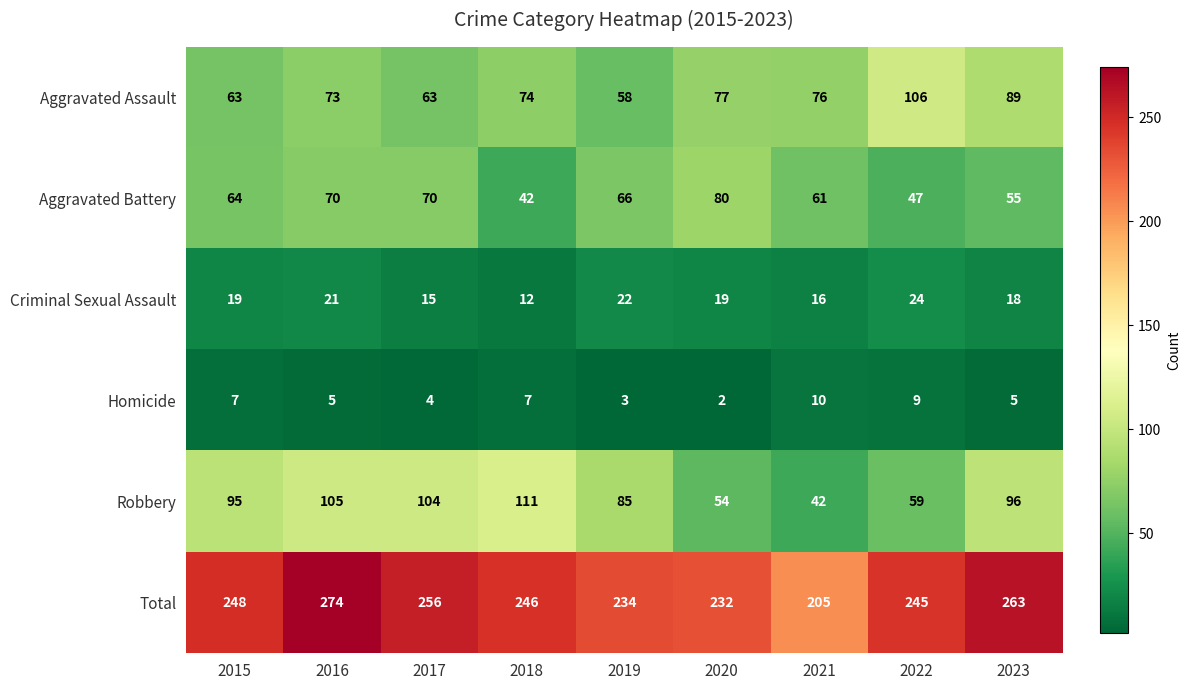

Is it true that Aggravated Battery equals 34 at 2021?

False